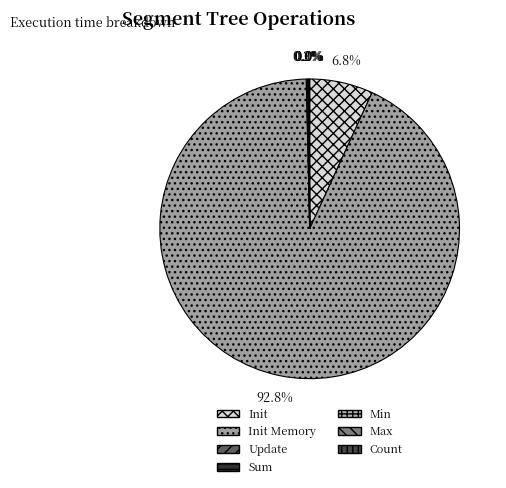

Which category accounts for the majority?

Init Memory